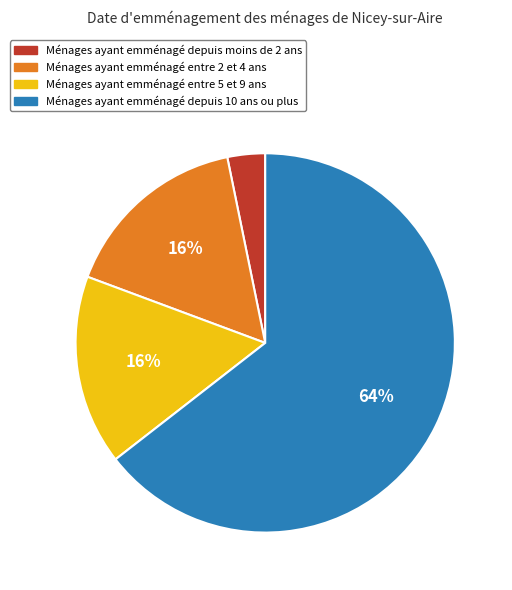

To the nearest percent, what is the average slice percentage?

25%